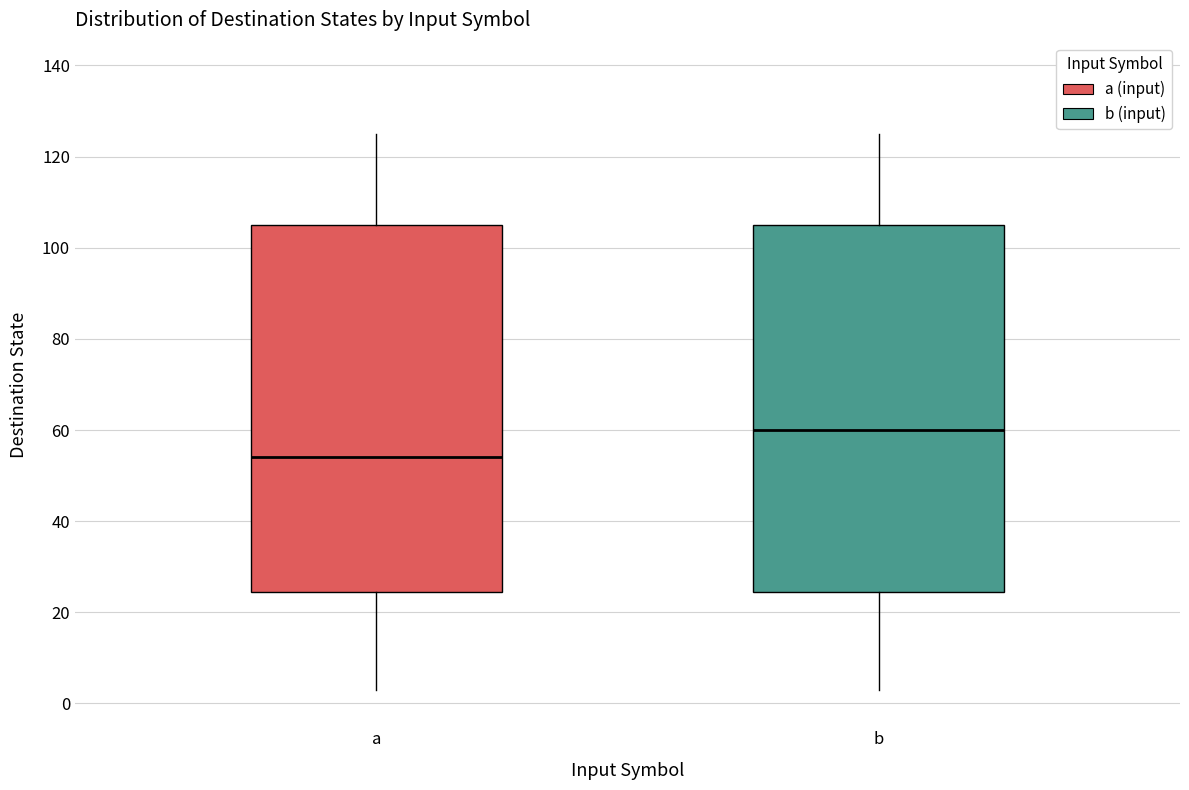

Which box has the lowest median line?

a